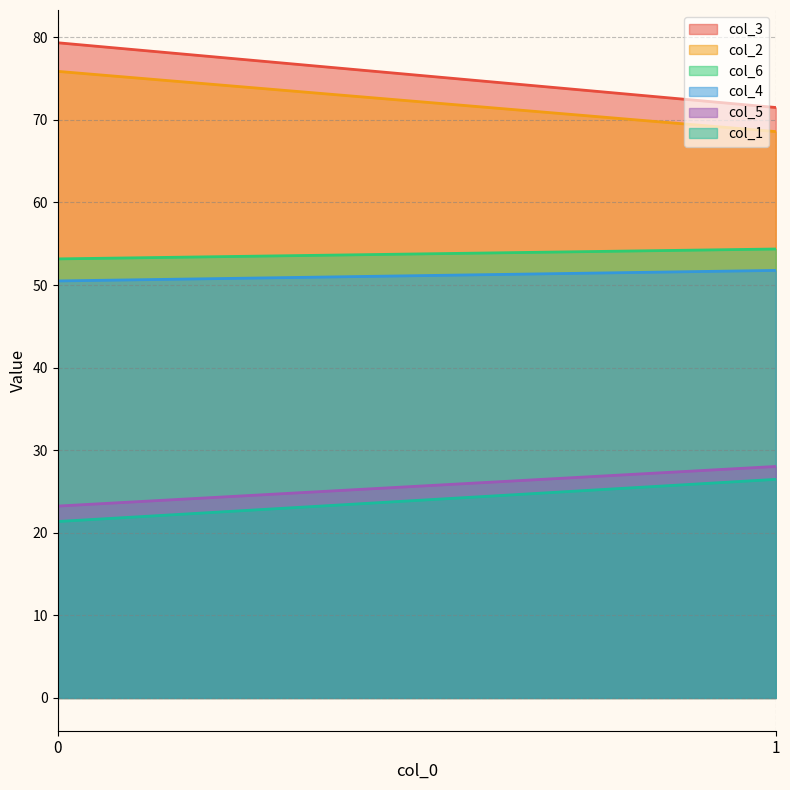

How many values in the col_4 series exceed 51?

1